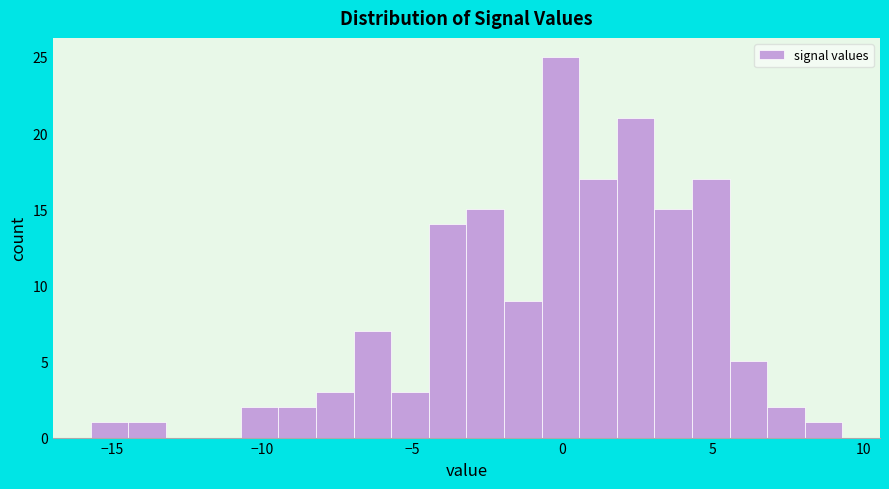

Read against the x-axis, roughly where is the centre of the tallest bar?

0.0